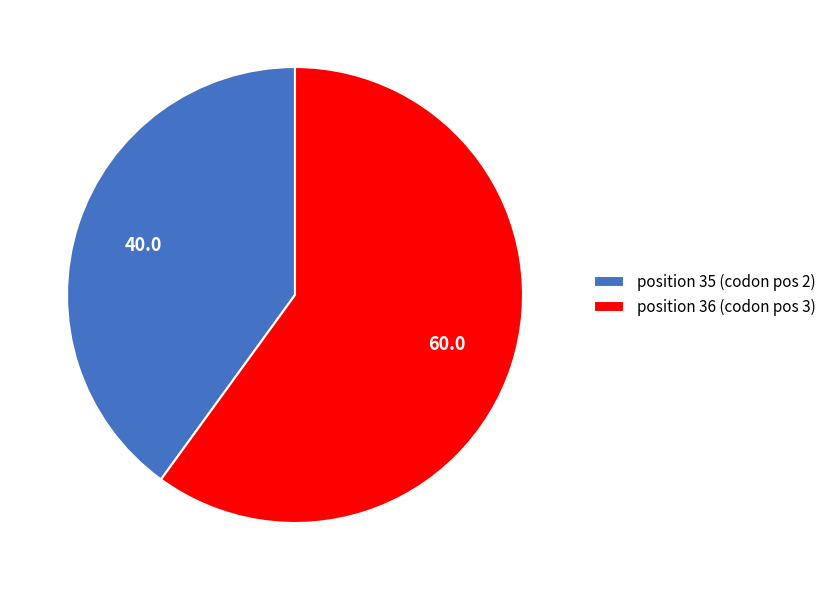

Is there any slice that represents more than half of the pie?

Yes